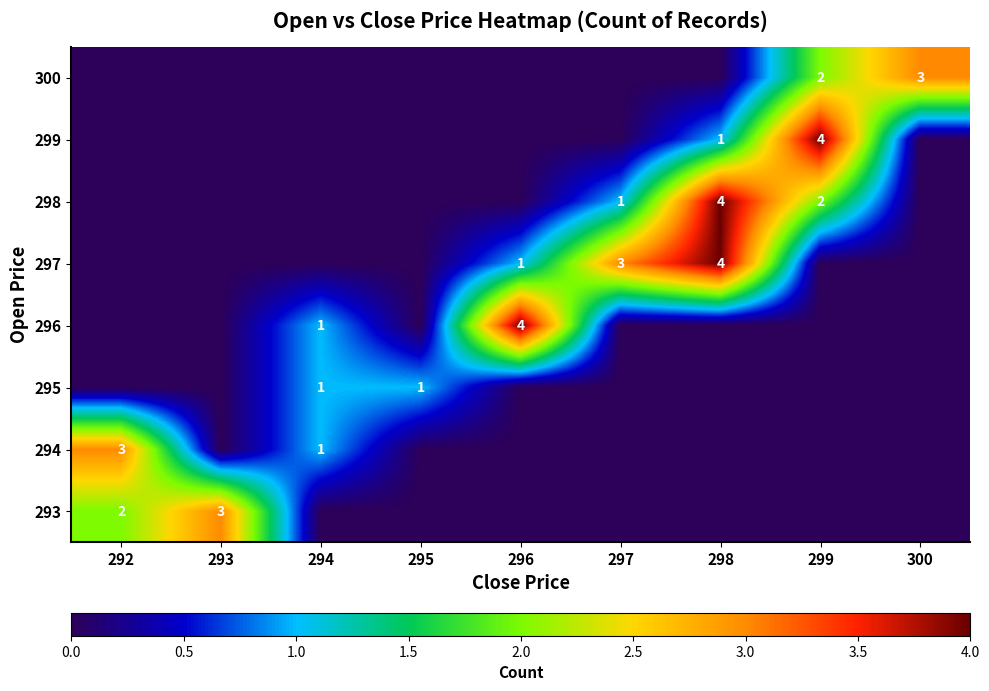

The value of 299 at 298 is 1. True or false?

True